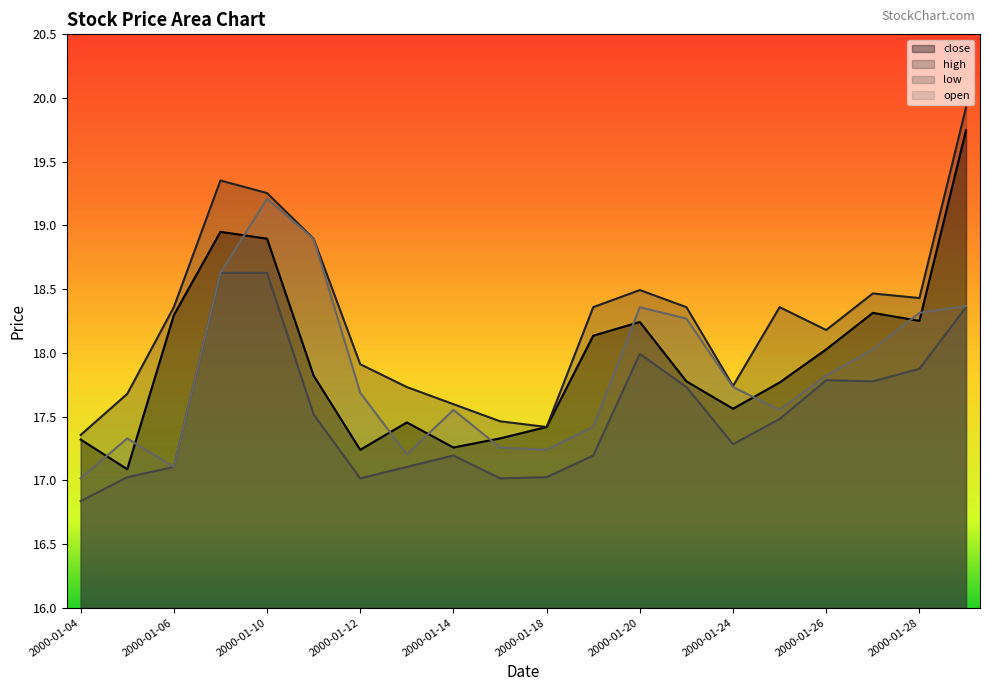

What is the difference between the close values at 2000-01-05 and 2000-01-27?

1.2